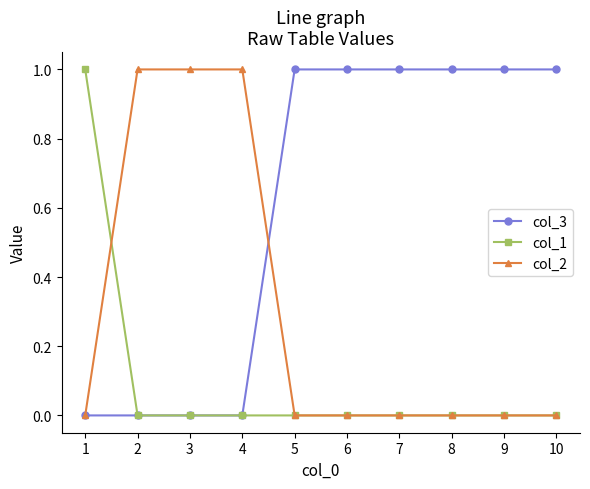

How many distinct data groups are displayed?

3